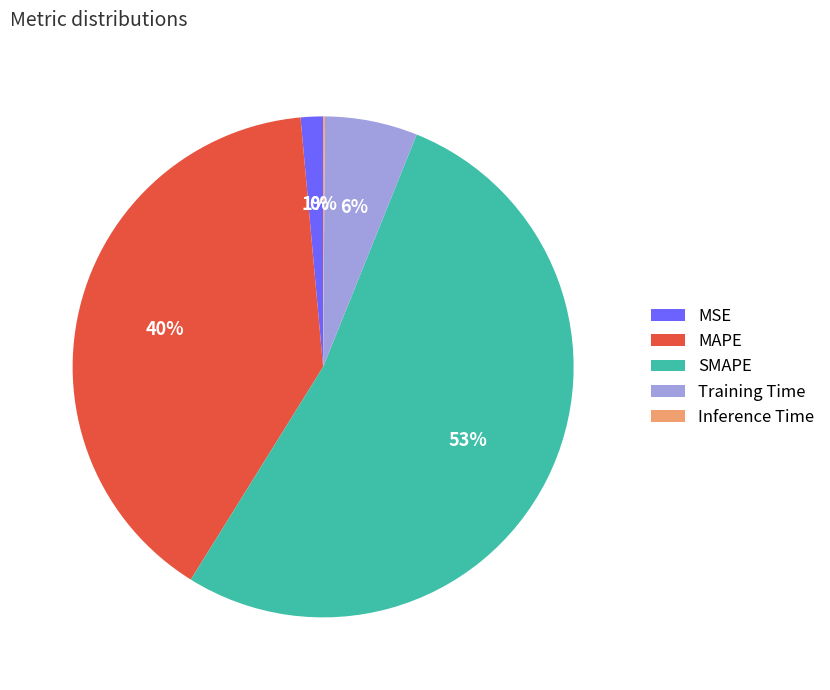

To the nearest percent, what portion does MAPE represent?

40%